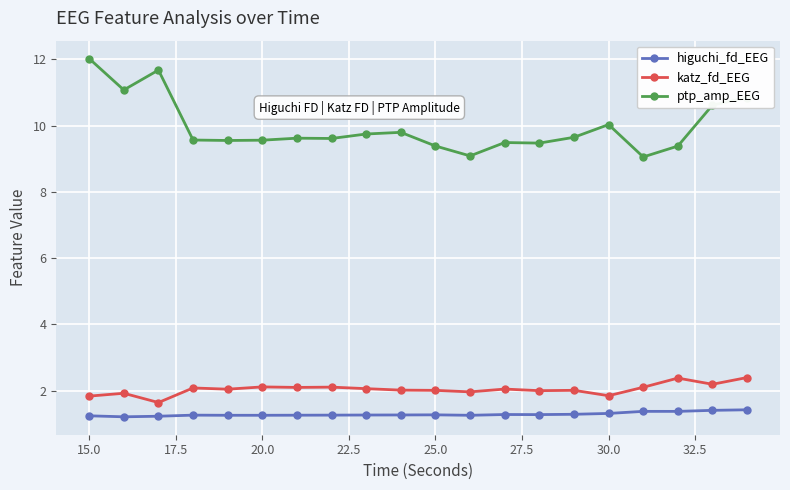

Which series has the largest range (max minus min)?

ptp_amp_EEG